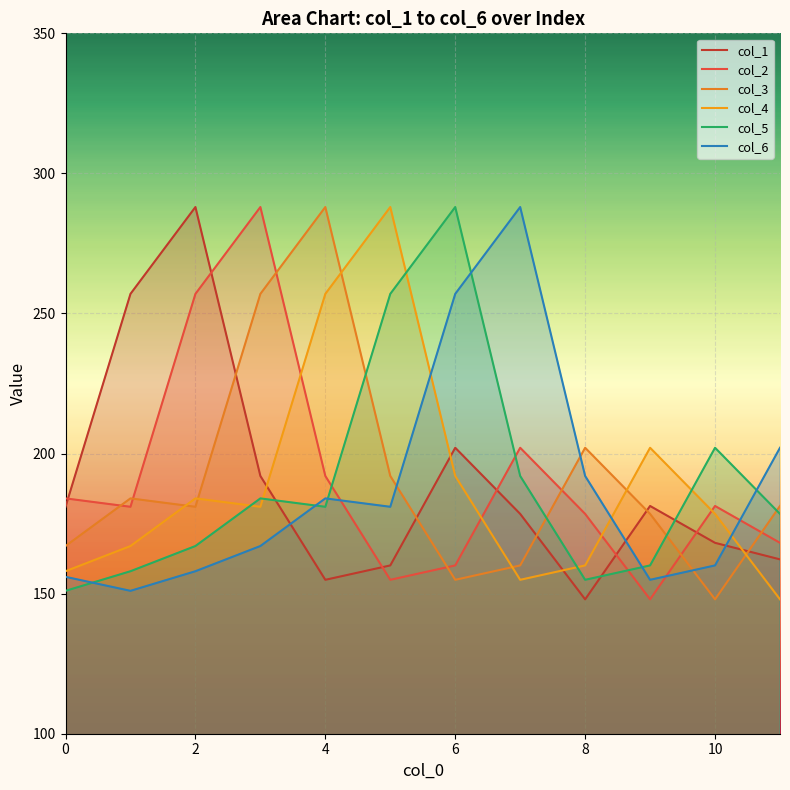

At 8, list the series in order from largest to smallest.

col_3, col_6, col_2, col_4, col_5, col_1